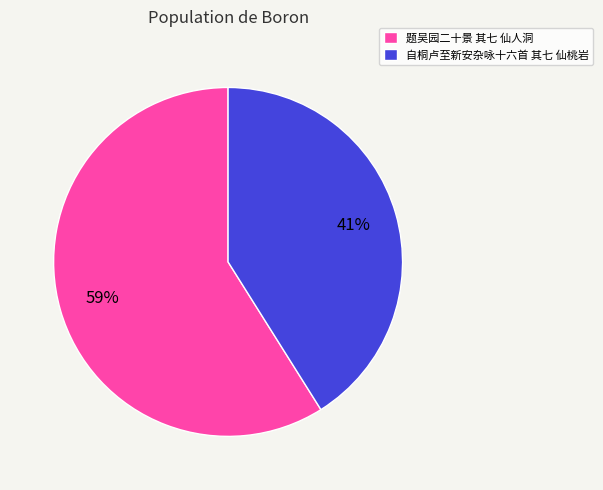

What percentage is the 题吴园二十景 其七 仙人洞 slice, to the nearest percent?

59%